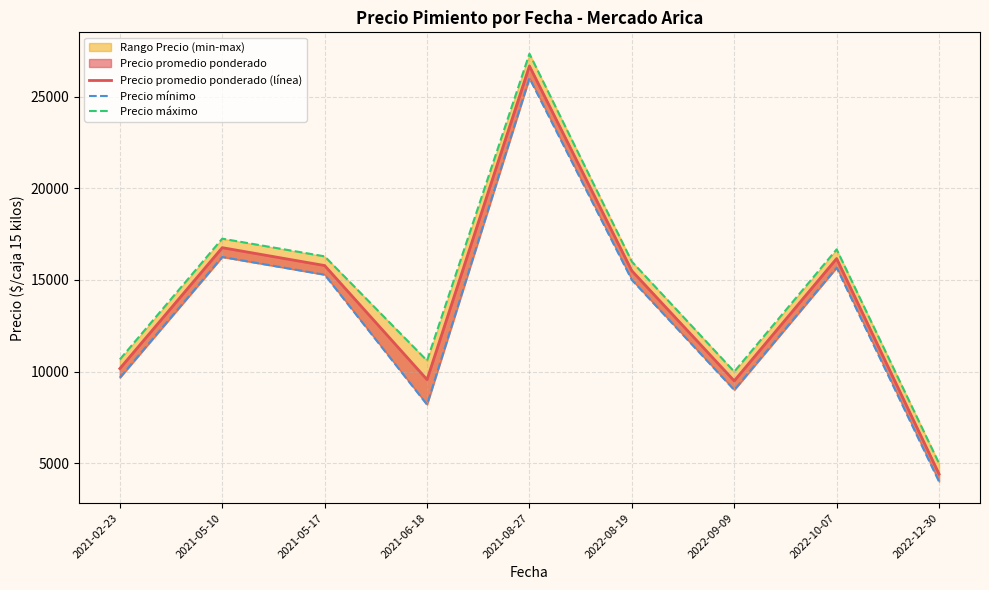

Reading right to left, list all the values displayed in this chart.

Precio promedio ponderado (línea): 4421.3	16166.7	9497.2	15500.0	26666.7	9566.6	15785.7	16759.5	10166.7
Precio mínimo: 4000.0	15666.7	9000.0	15000.0	26000.0	8200.0	15285.7	16250.0	9666.7
Precio máximo: 5000.0	16666.7	10000.0	16000.0	27333.3	10600.0	16285.7	17250.0	10666.7